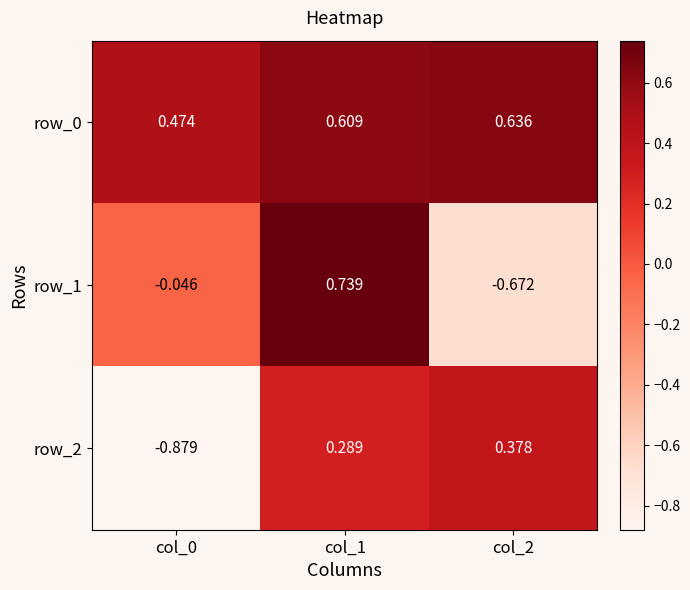

Is the value of row_2 at col_0 greater than the value of row_0 at col_0?

No